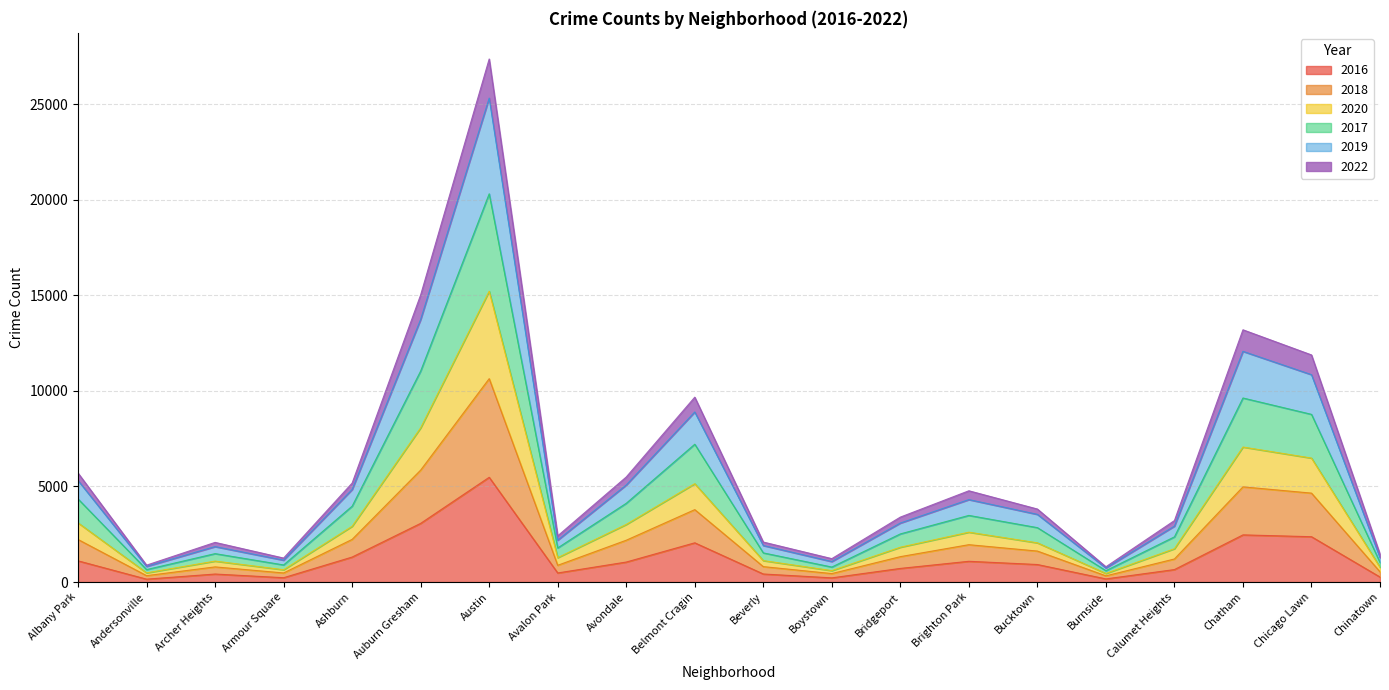

True or false: 2022 and 2020 cross at least once.

False